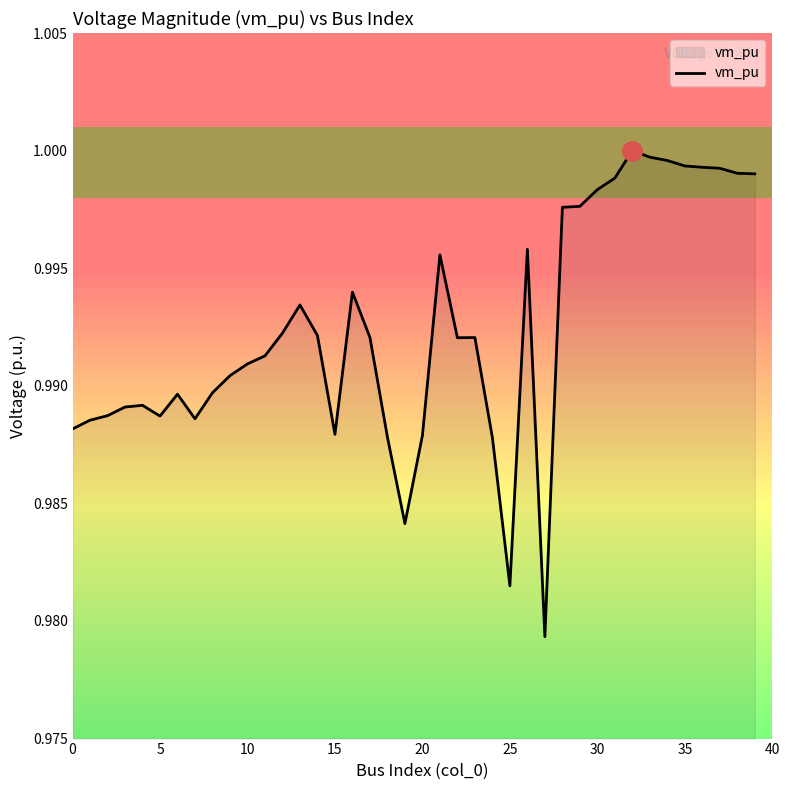

Where is the data nearest to the value 0?

27